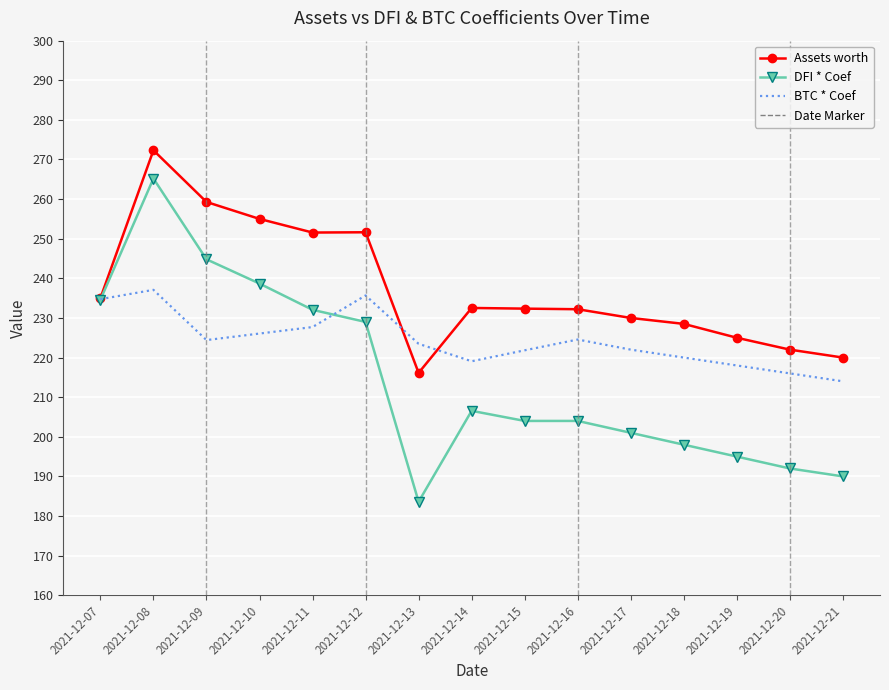

Which series has the largest total across all categories?

Assets worth